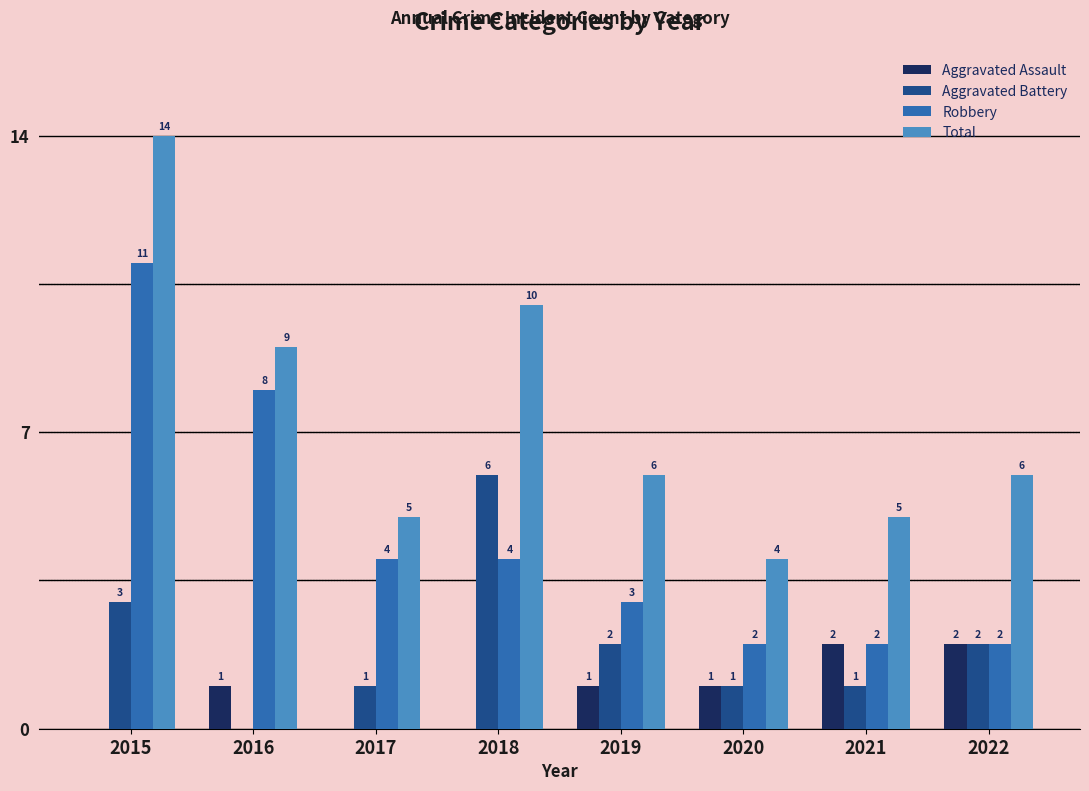

Is it true that Aggravated Assault equals 0 at 2018?

True